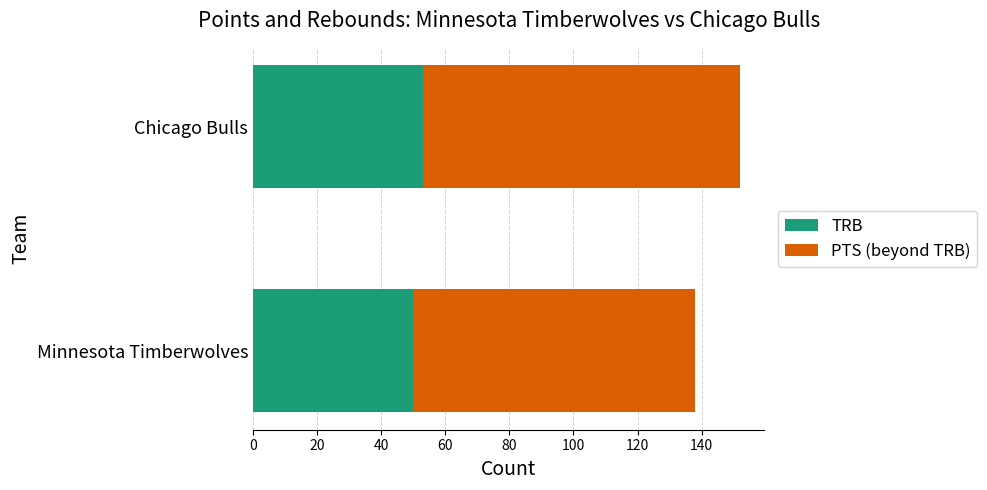

What is the minimum value for TRB?

50